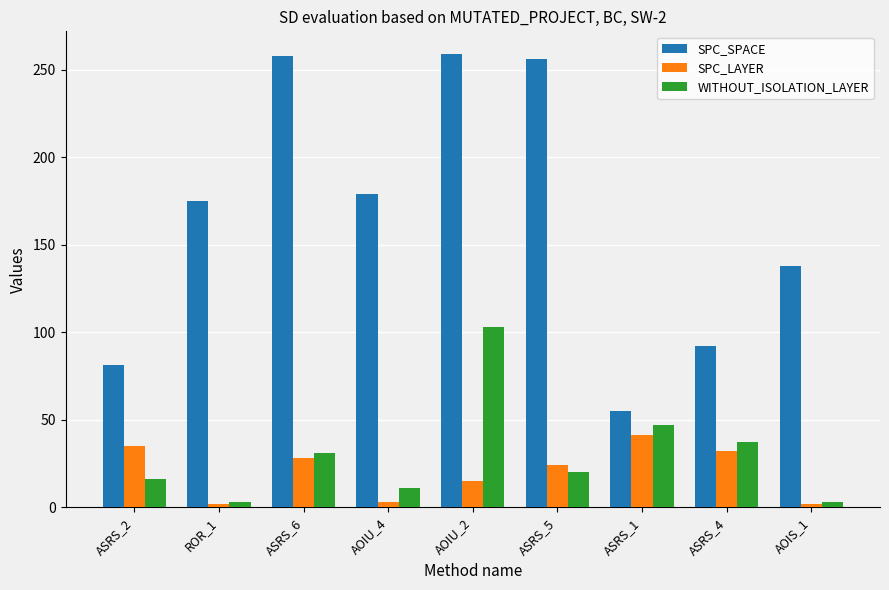

At how many categories does at least one series exceed 252?

3